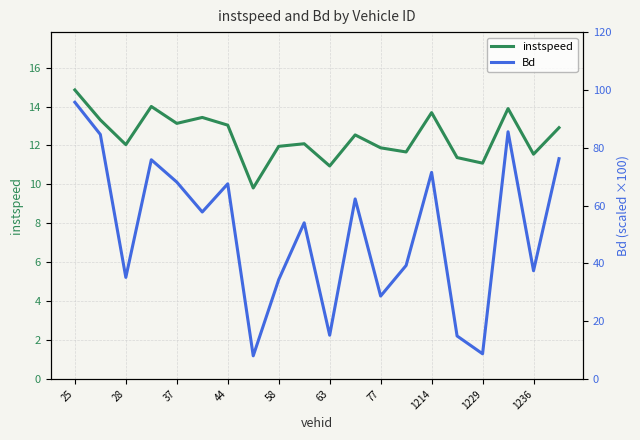

At how many categories does at least one series exceed 53?

11